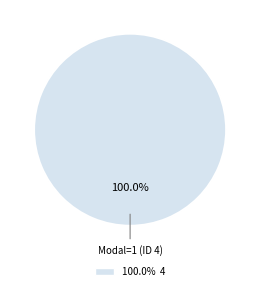

Is there a majority slice in this chart?

Yes